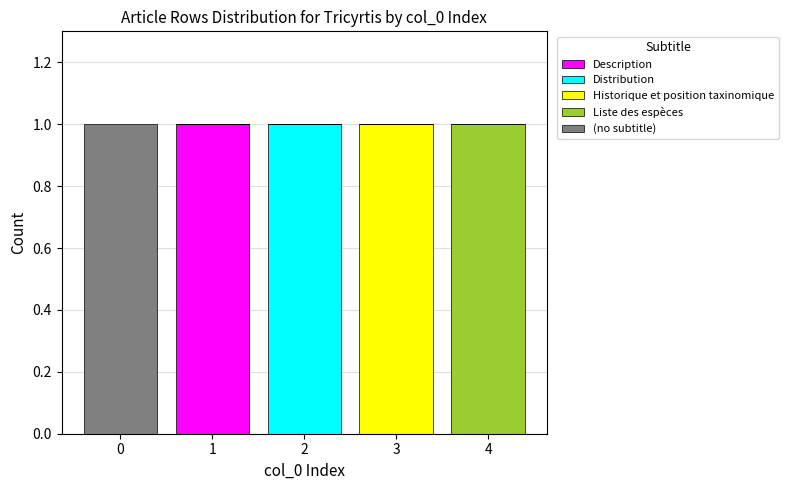

Are the bars grouped side by side (vs. stacked)?

No